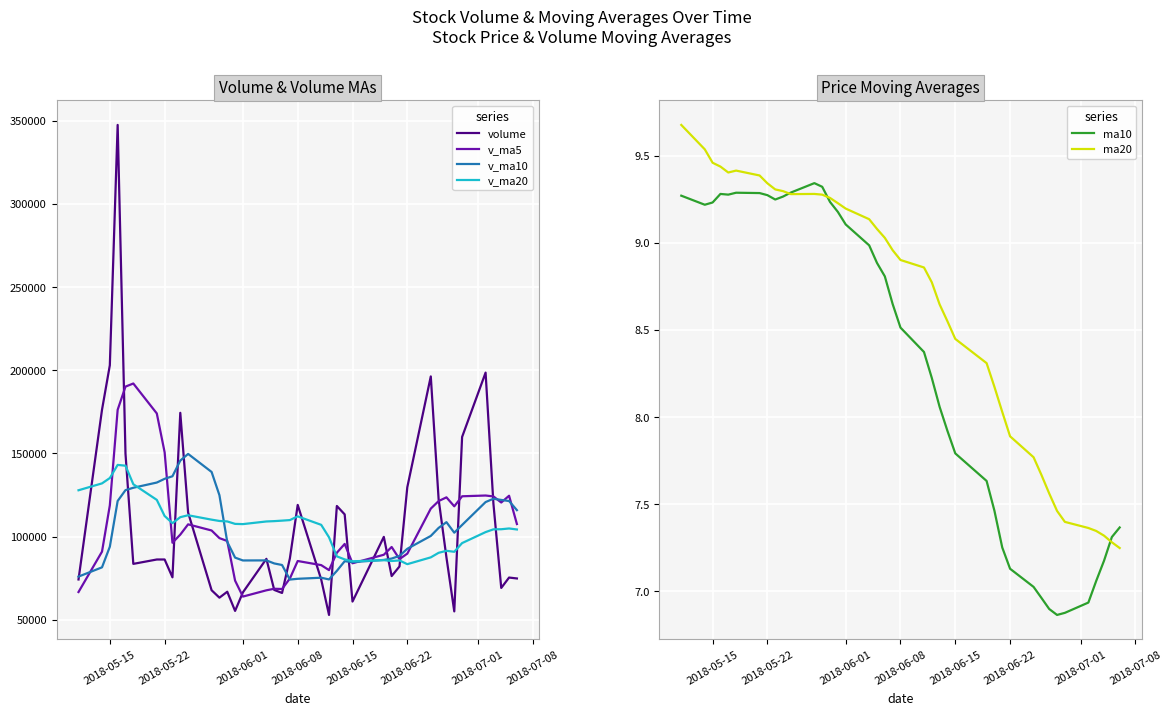

List the series in order of their peak value, highest first.

volume, v_ma5, v_ma10, v_ma20, ma20, ma10